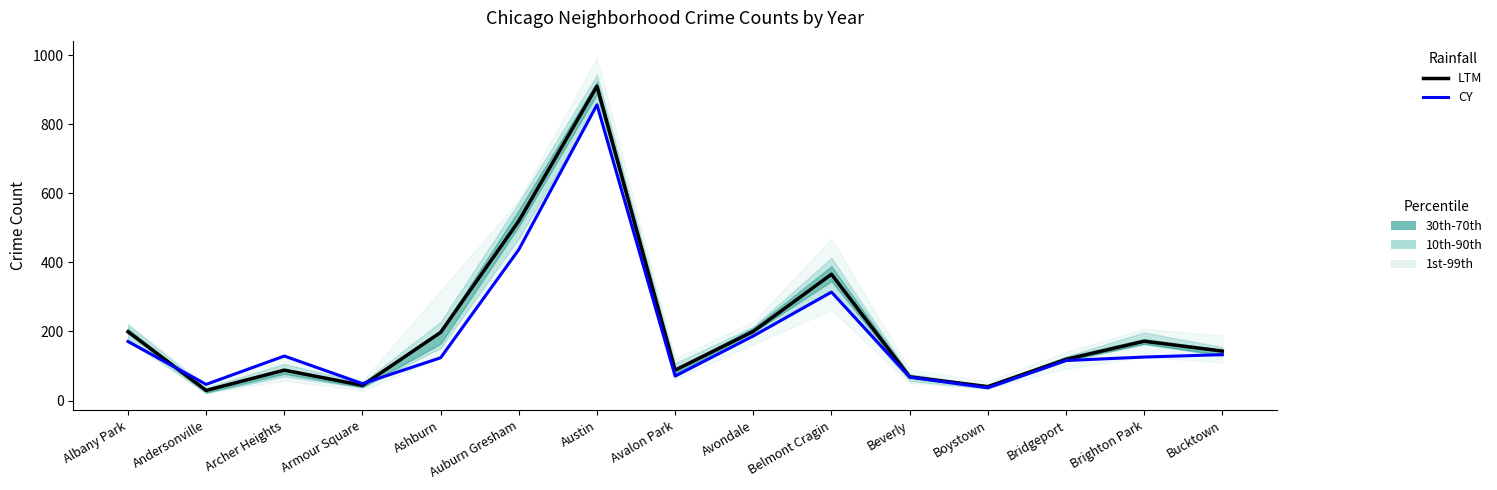

What is the average value of the CY series?

191.0